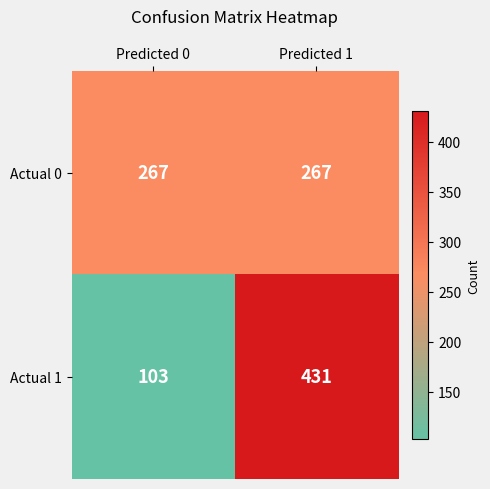

What is the sum of the Actual 1 values at Predicted 1 and Predicted 0?

534